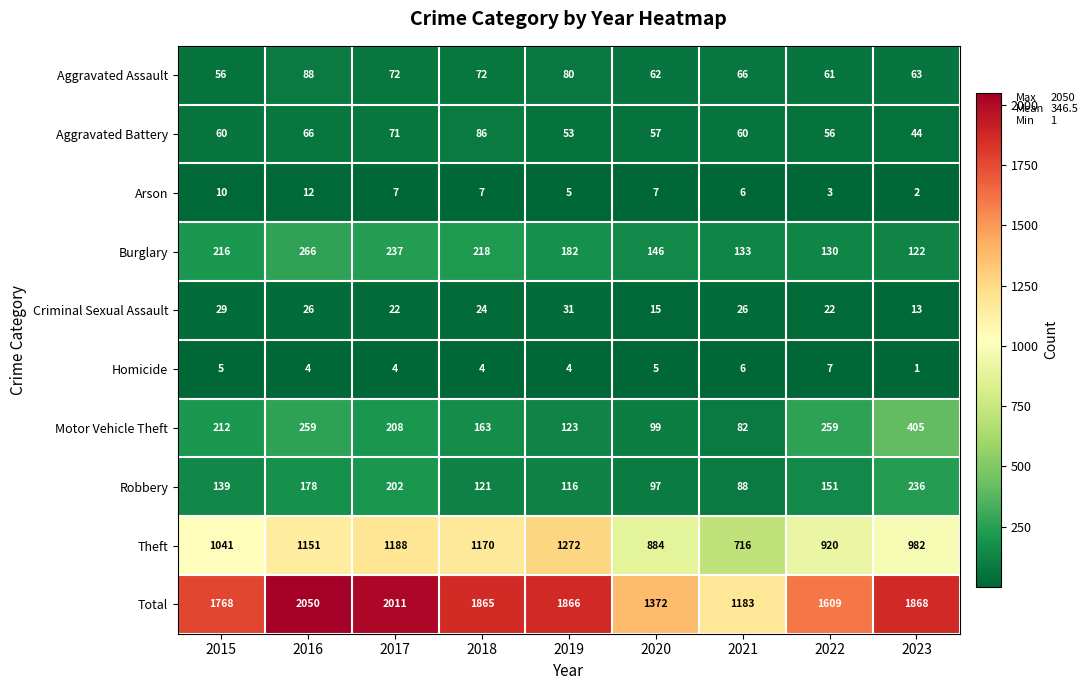

What is the sum of all Arson values?

59